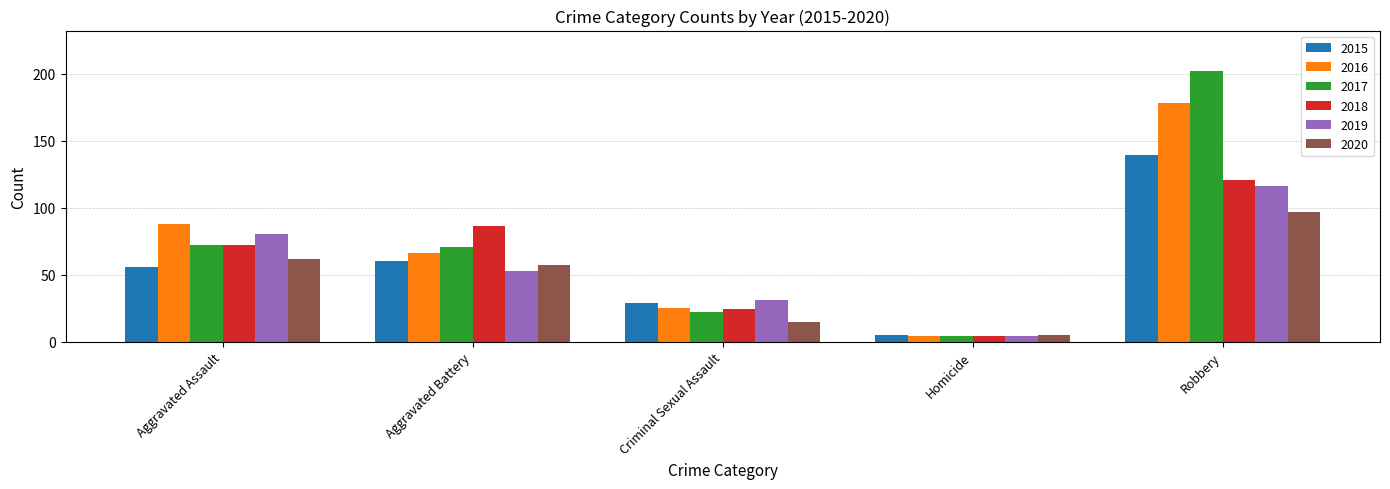

What is the maximum value for 2019?

116